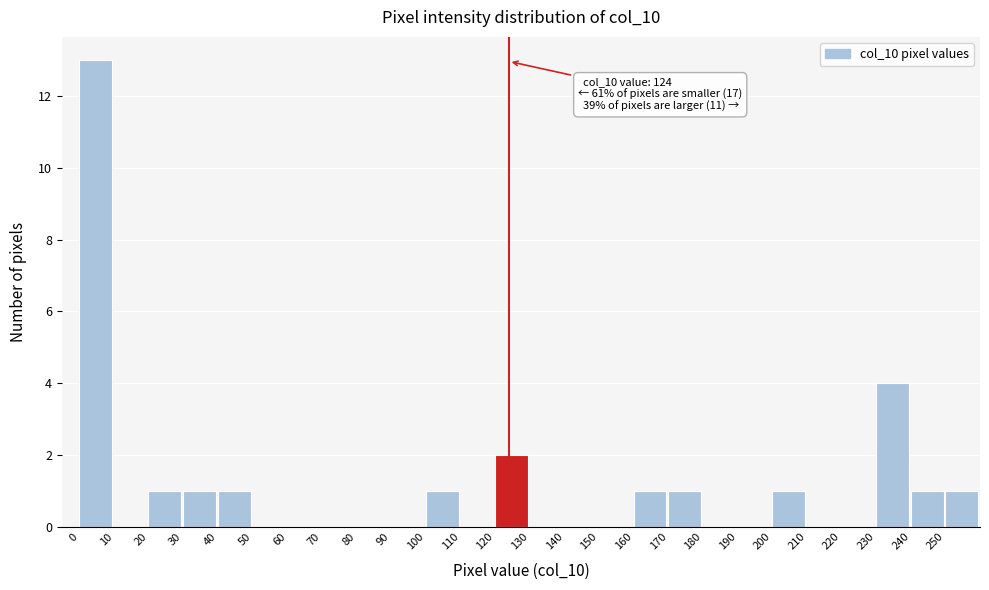

Over which range of the x-axis is the bar tallest?

0 to 10